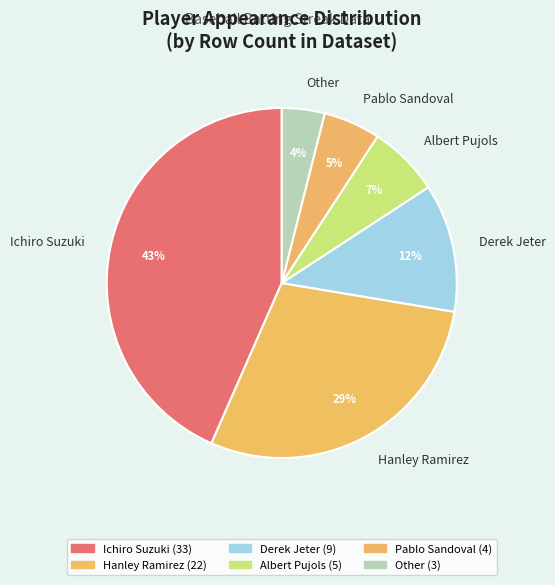

Rank the categories by value from lowest to highest.

Other, Pablo Sandoval, Albert Pujols, Derek Jeter, Hanley Ramirez, Ichiro Suzuki